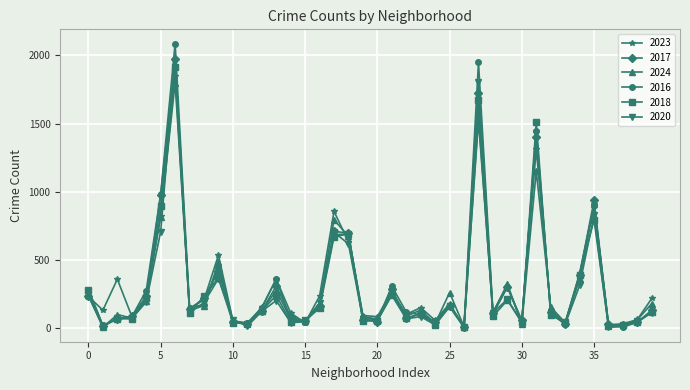

Which series has the widest spread of values?

2016